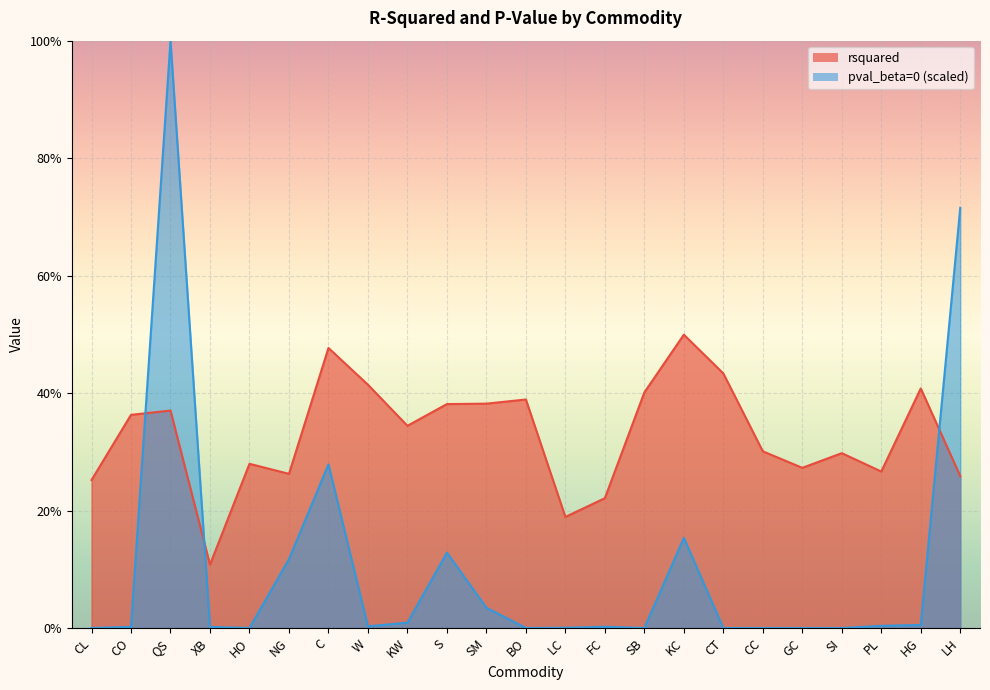

Where is the first local maximum for pval_beta=0?

QS